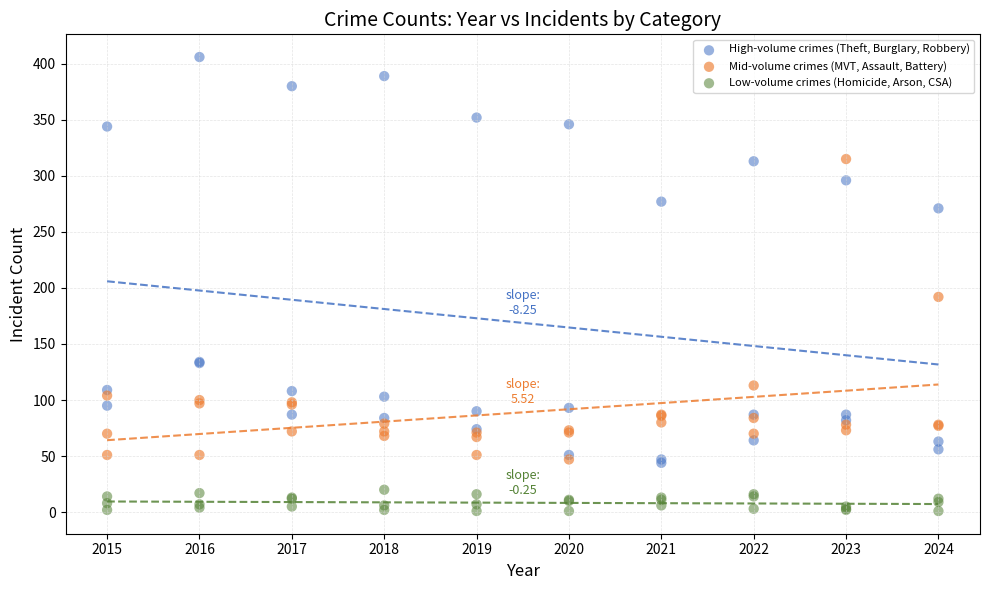

In the High-volume crimes (Theft, Burglary, Robbery) series, what Y value is closest to 225?

271